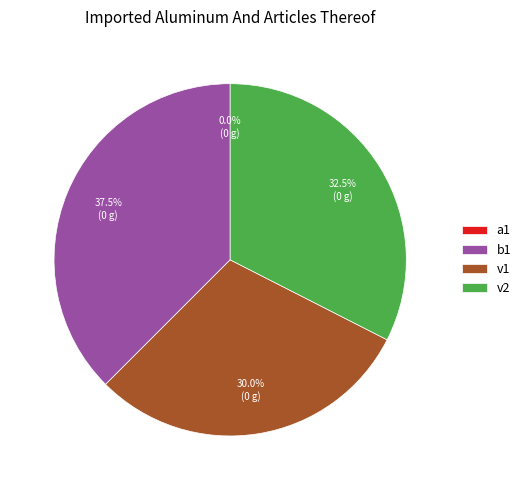

Which category has the smallest portion of the pie?

a1